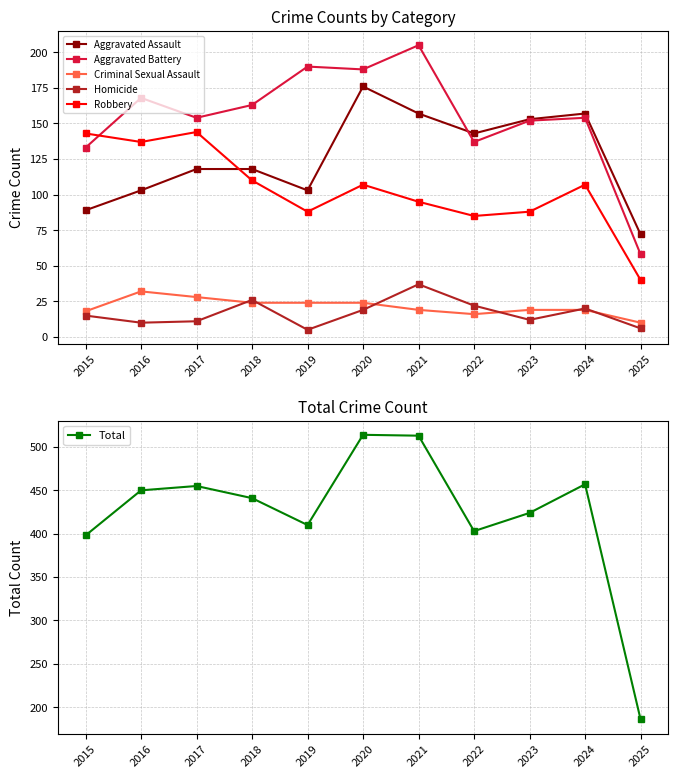

Rank the series at 2023 from lowest to highest value.

Homicide, Criminal Sexual Assault, Robbery, Aggravated Battery, Aggravated Assault, Total